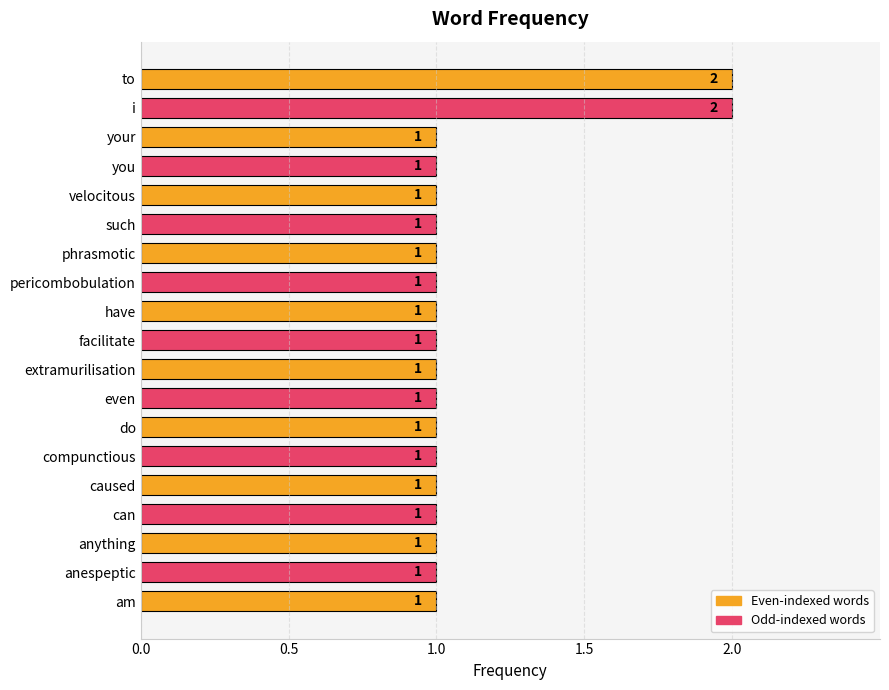

What is the sum of all values?

21